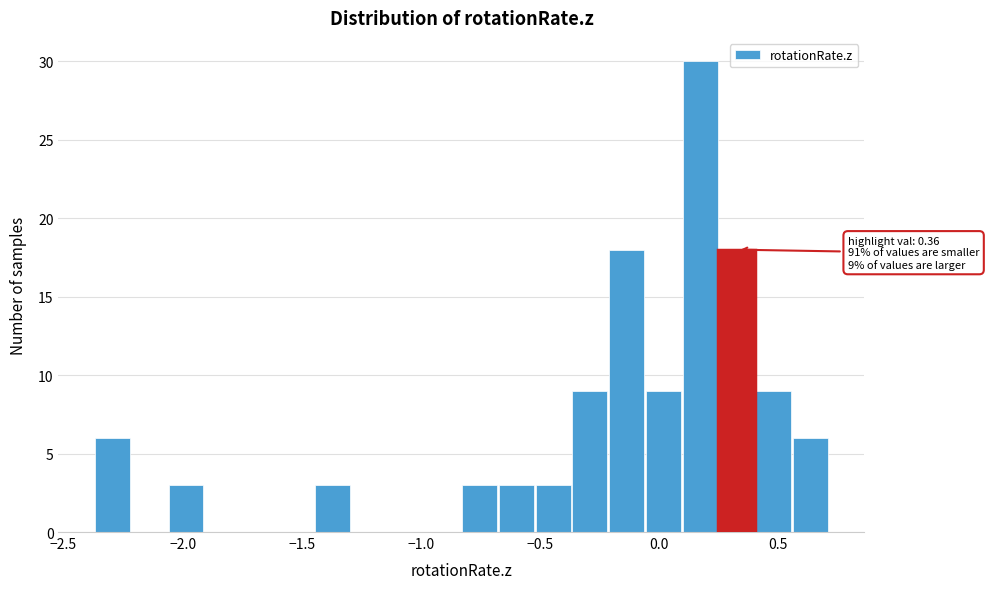

Read against the x-axis, roughly where is the centre of the tallest bar?

0.15